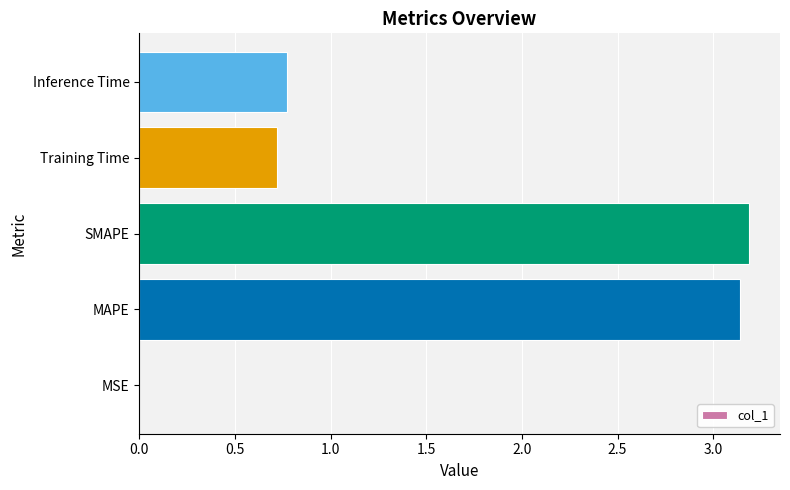

Which label corresponds to the largest value in the chart?

SMAPE